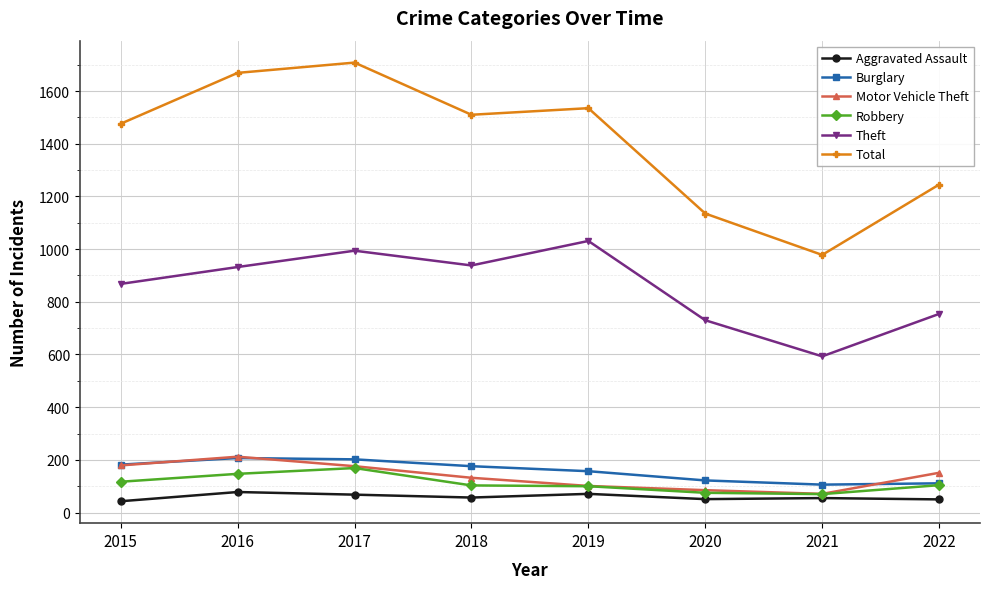

Is it true that Burglary equals 122 at 2020?

True